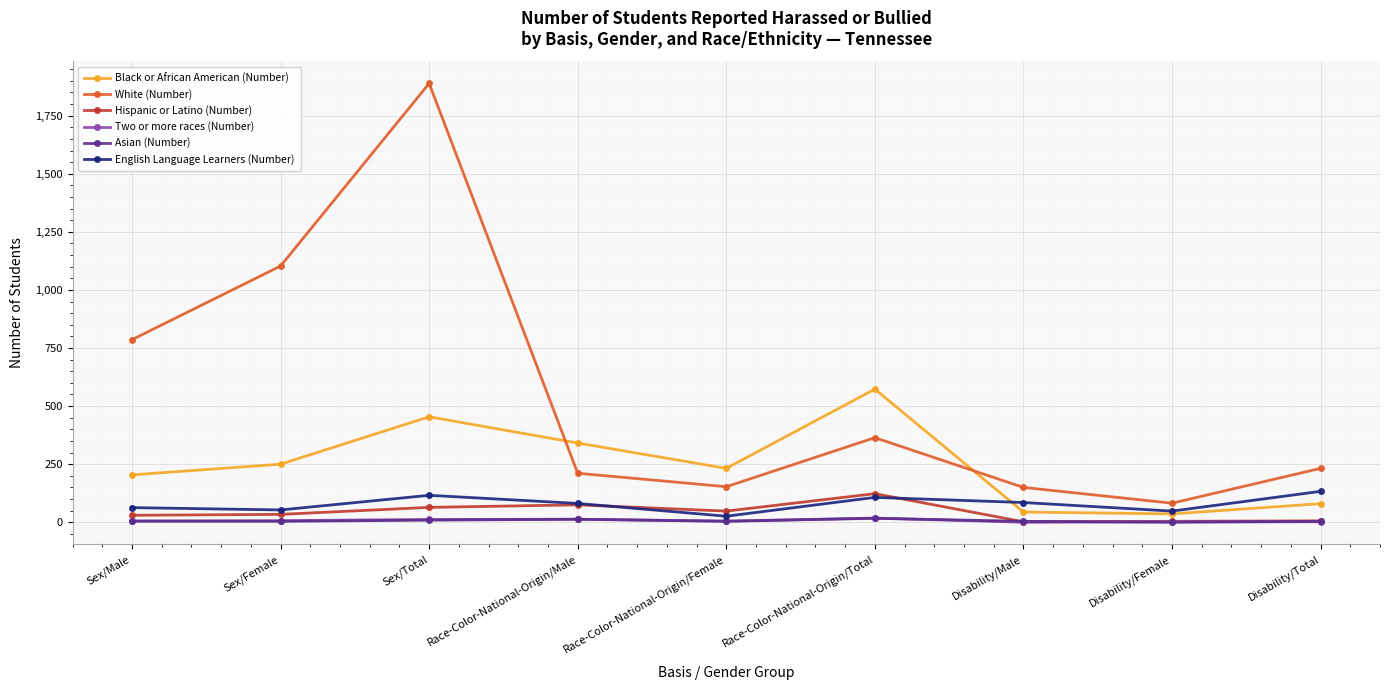

Which series has the widest spread of values?

White (Number)